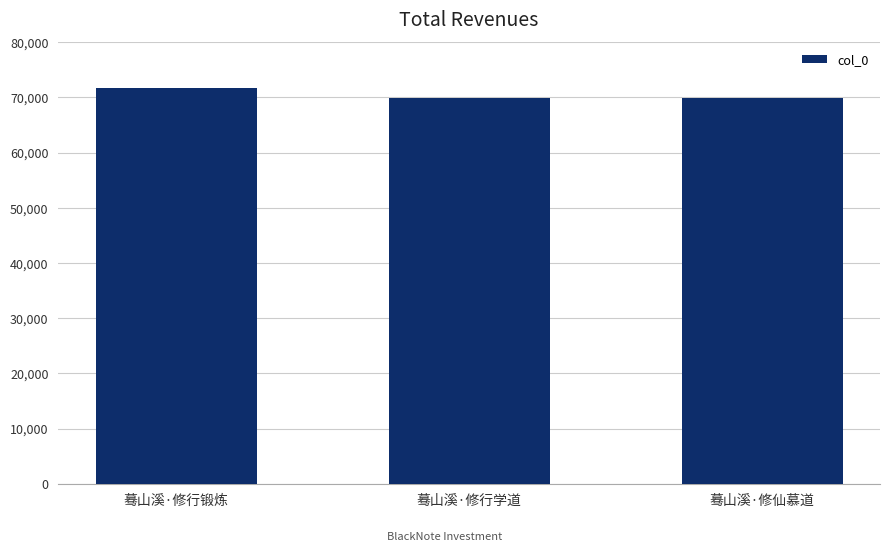

What is the label of the 2nd bar from the left?

蓦山溪·修行学道